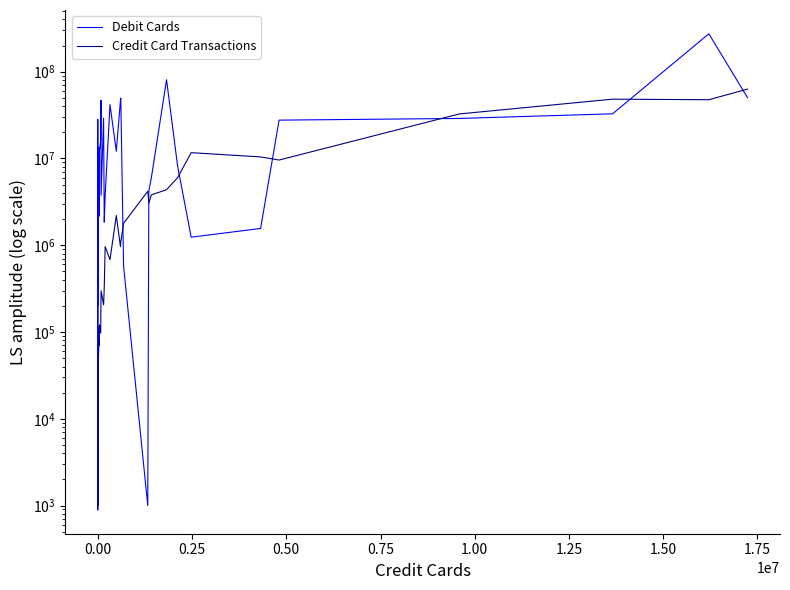

Which series has the widest spread of values?

Debit Cards